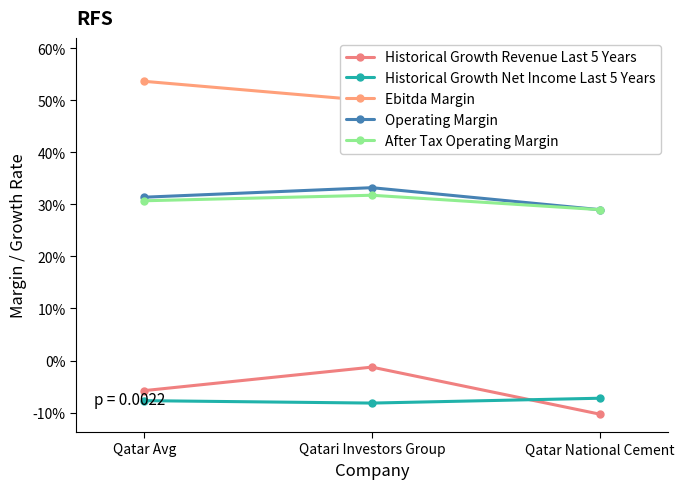

Does the chart display data point markers on the line(s)?

Yes